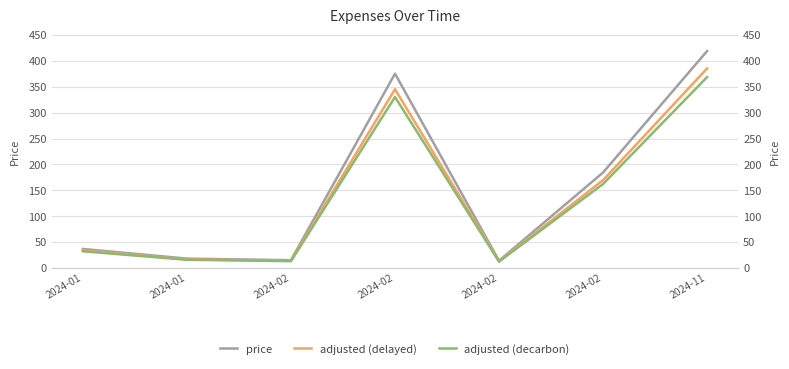

True or false: adjusted (delayed) has a value of 13.4 at 2024-02.

True